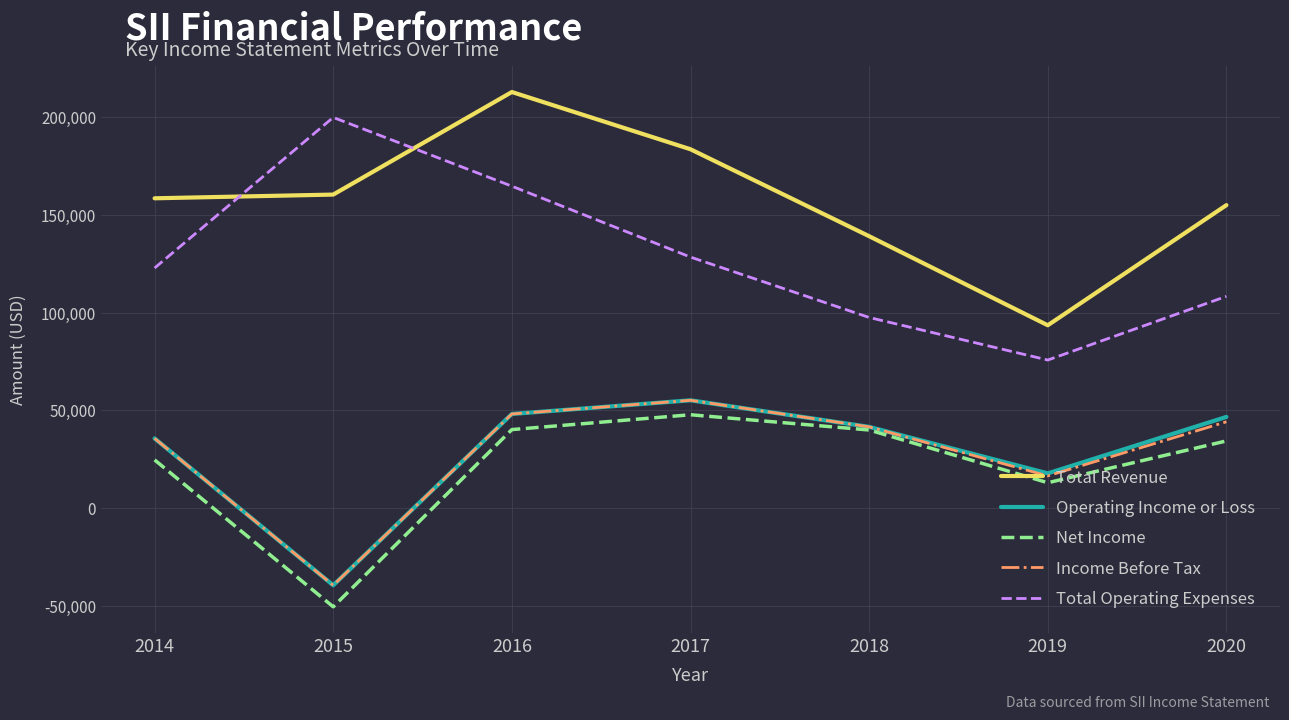

Which series has the largest range (max minus min)?

Total Operating Expenses